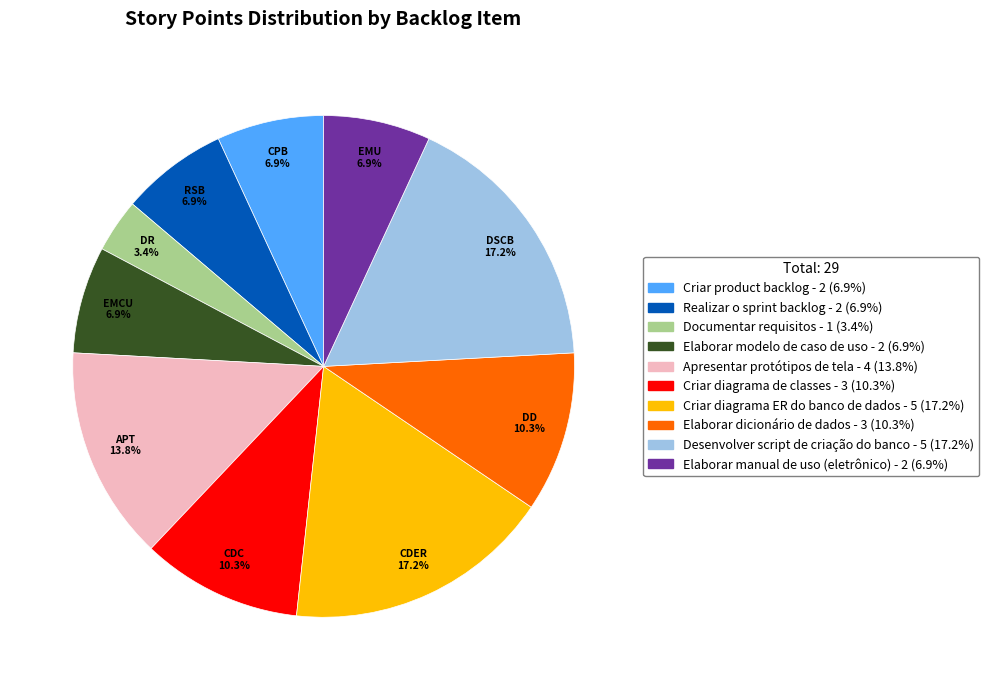

How many slices are in this pie chart?

10